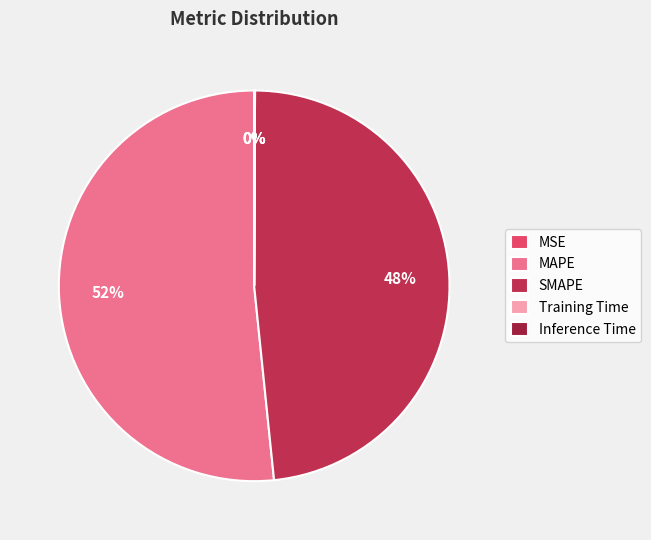

How many segments does this pie chart have?

5